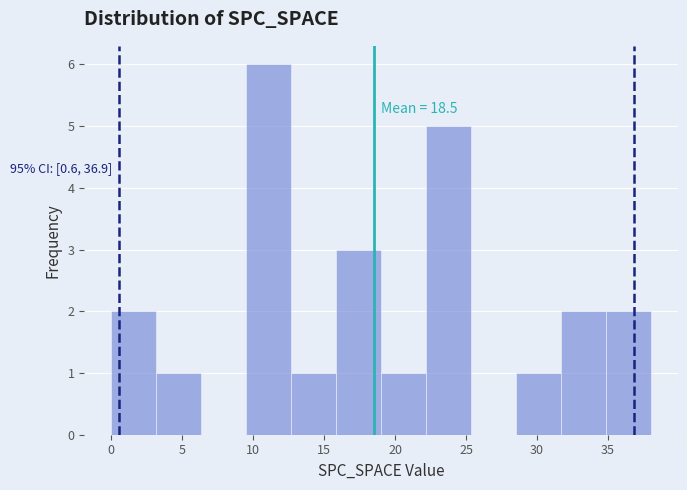

Which range on the x-axis has the tallest bar?

9.5 to 12.5